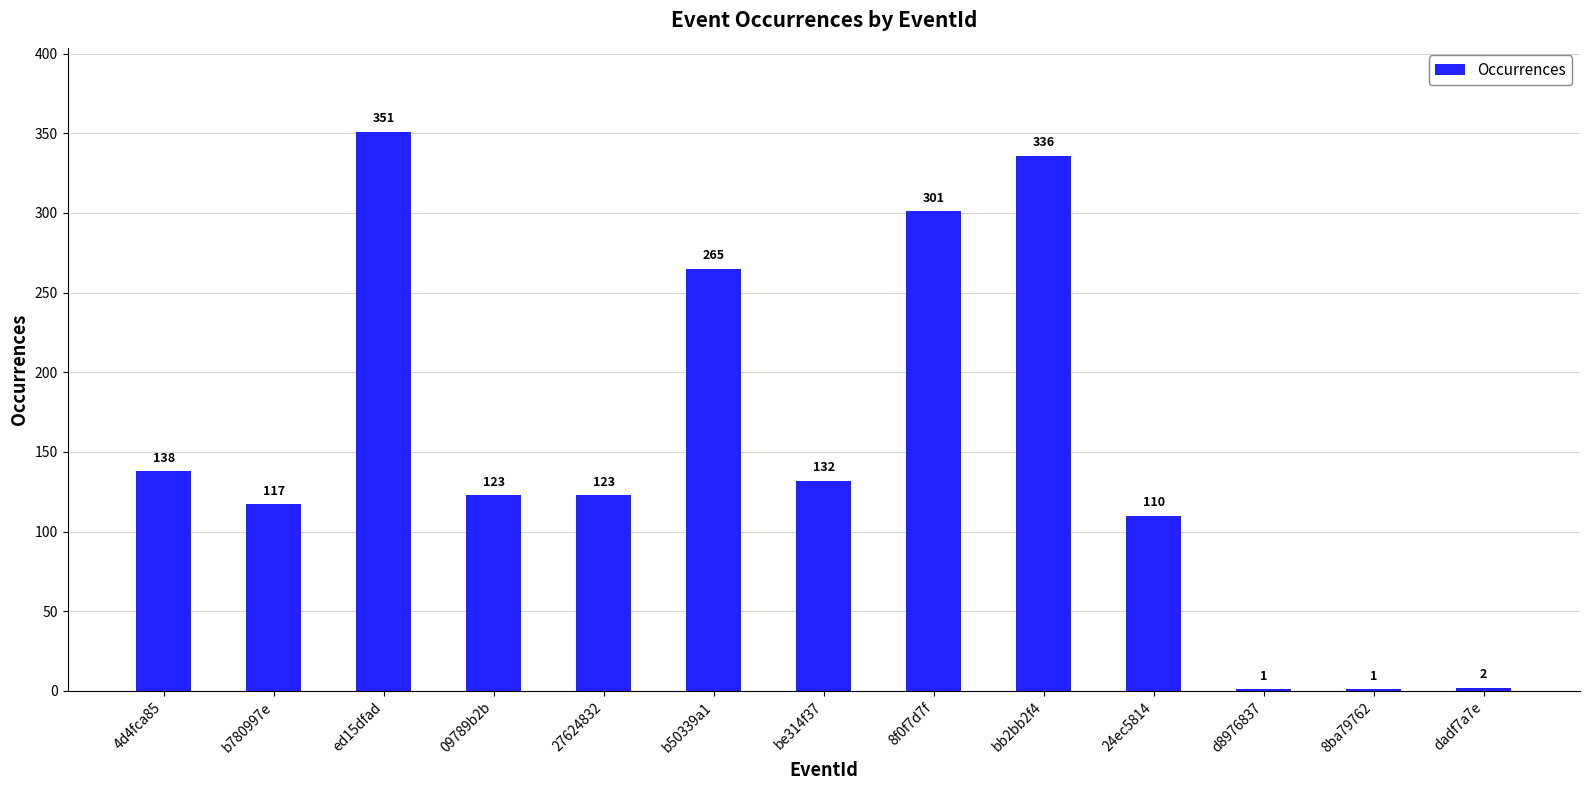

What is the sum of the values at be314f37 and d8976837?

133